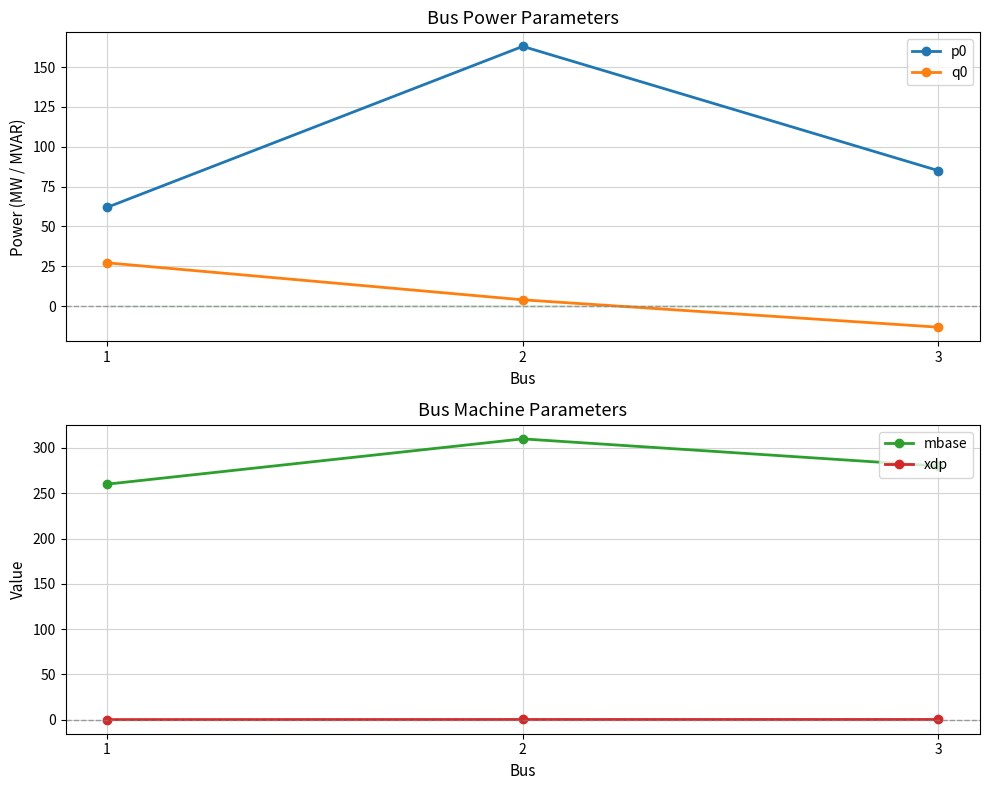

What is the minimum value for q0?

-13.2